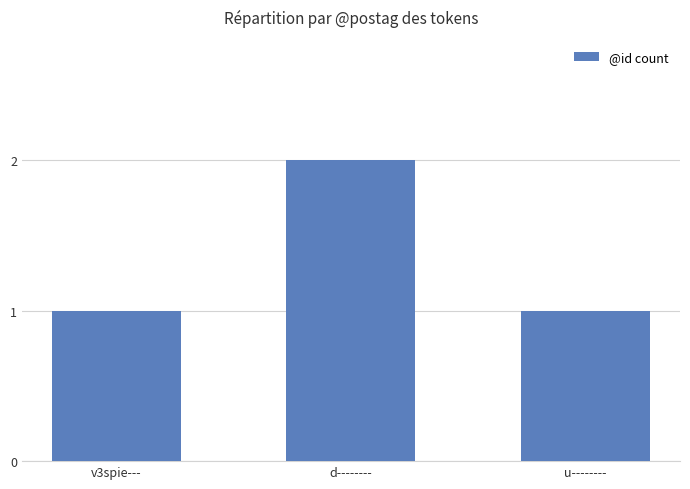

Are the bars horizontal?

No